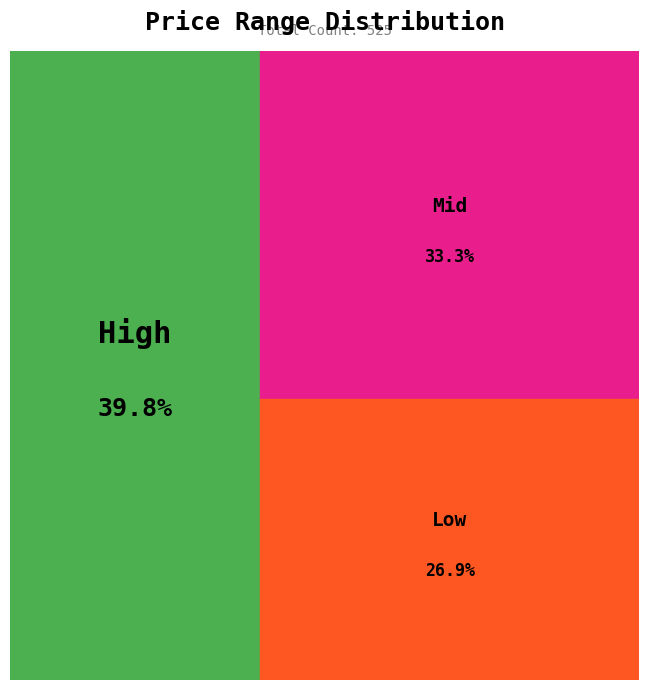

Which category has the smallest portion of the pie?

Low